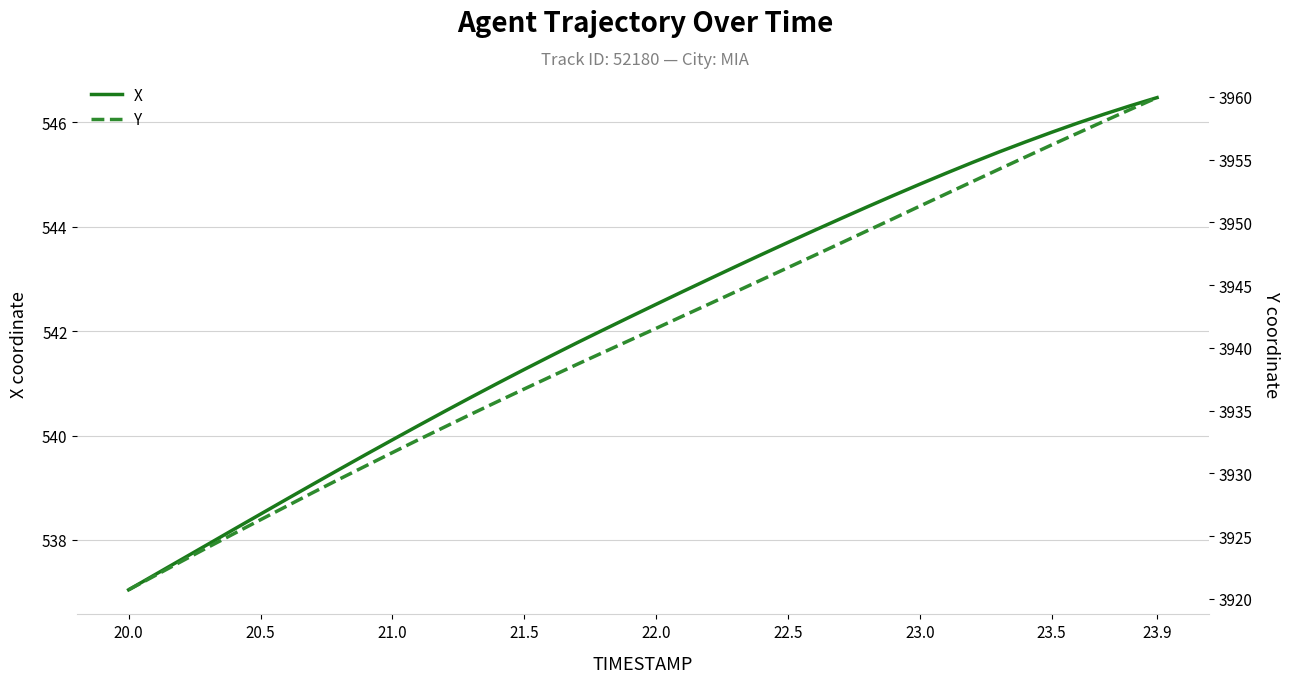

Count the number of data series in this chart.

2